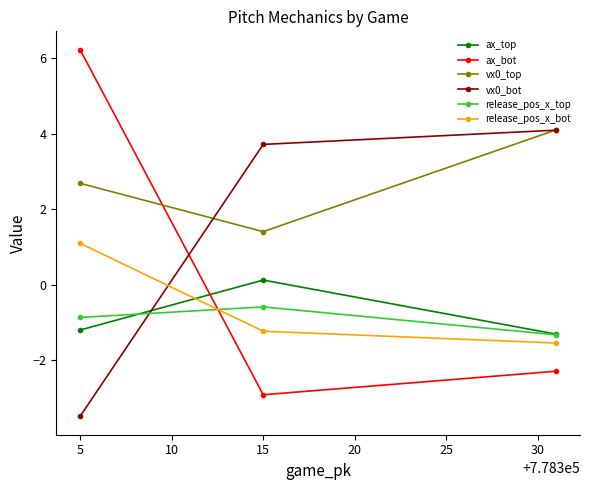

What is the spread (max minus min) of values at 5?

9.7